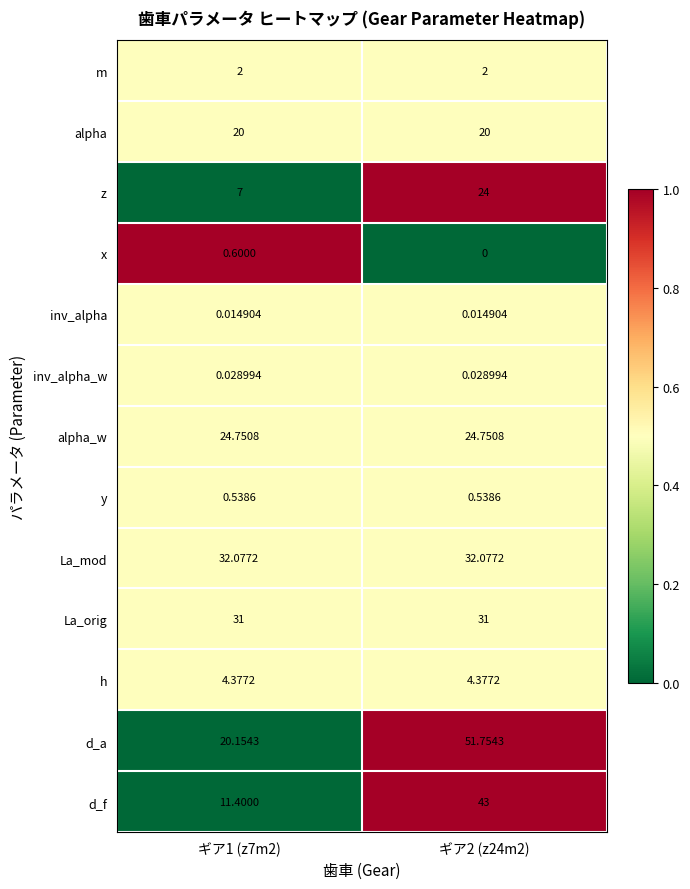

Which series has the largest total across all categories?

d_a